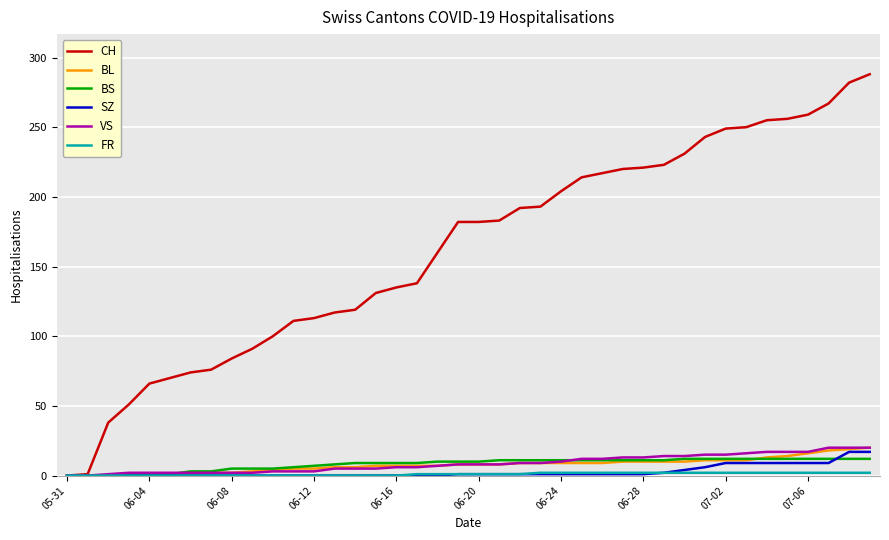

What is the average value of the SZ series?

3